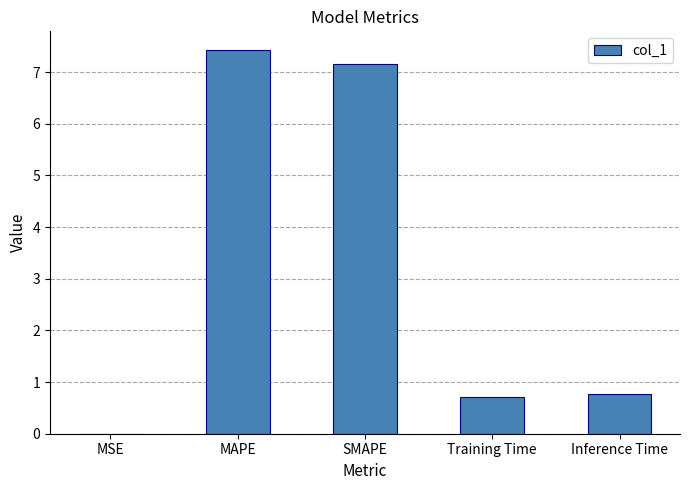

How many categories are shown in the chart?

5